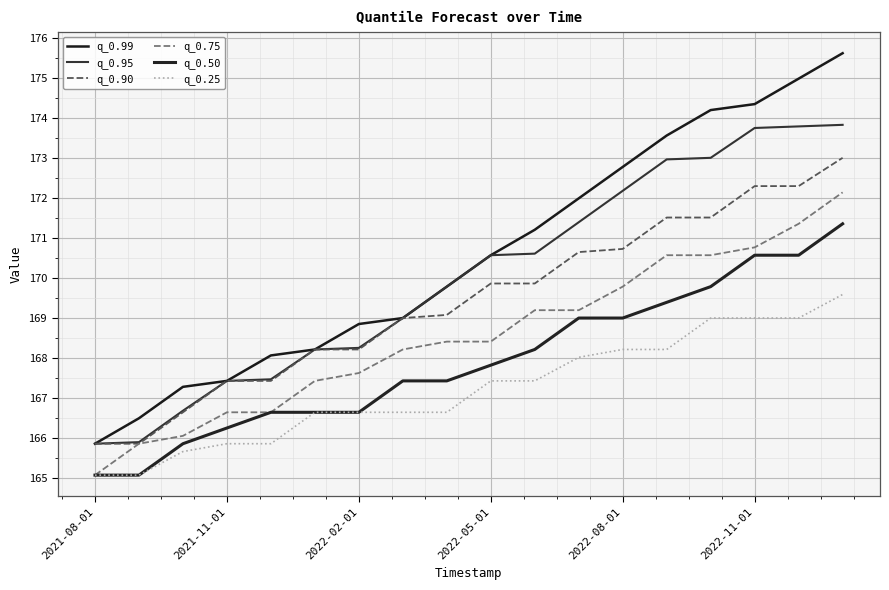

Reading left to right, extract all data points from this chart.

q_0.99: 165.8	166.5	167.3	167.4	168.1	168.2	168.8	169.0	169.8	170.6	171.2	172.0	172.8	173.6	174.2	174.3	175.0	175.6
q_0.95: 165.8	165.9	166.7	167.4	167.5	168.2	168.2	169.0	169.8	170.6	170.6	171.4	172.2	173.0	173.0	173.7	173.8	173.8
q_0.90: 165.8	165.8	166.6	167.4	167.4	168.2	168.2	169.0	169.1	169.9	169.9	170.6	170.7	171.5	171.5	172.3	172.3	173.0
q_0.75: 165.1	165.8	166.0	166.6	166.6	167.4	167.6	168.2	168.4	168.4	169.2	169.2	169.8	170.6	170.6	170.8	171.3	172.1
q_0.50: 165.1	165.1	165.8	166.2	166.6	166.6	166.6	167.4	167.4	167.8	168.2	169.0	169.0	169.4	169.8	170.6	170.6	171.3
q_0.25: 165.1	165.1	165.7	165.8	165.8	166.6	166.6	166.6	166.6	167.4	167.4	168.0	168.2	168.2	169.0	169.0	169.0	169.6